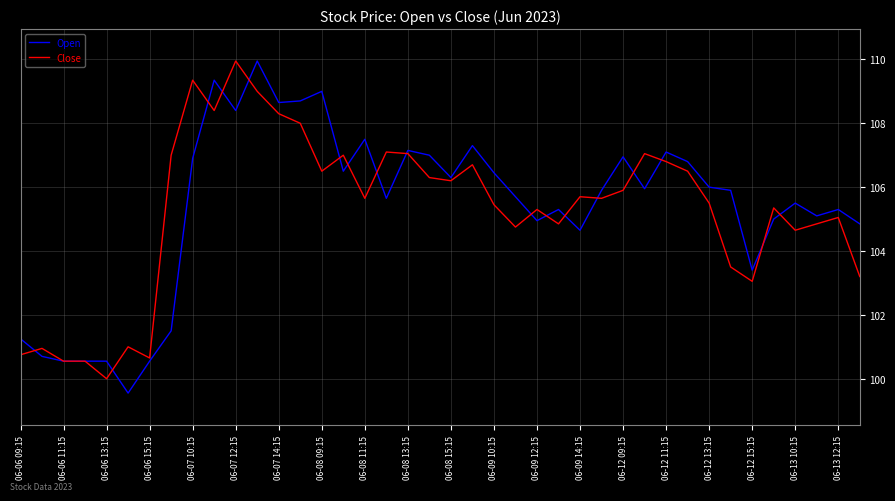

What is the minimum value for Open?

99.6